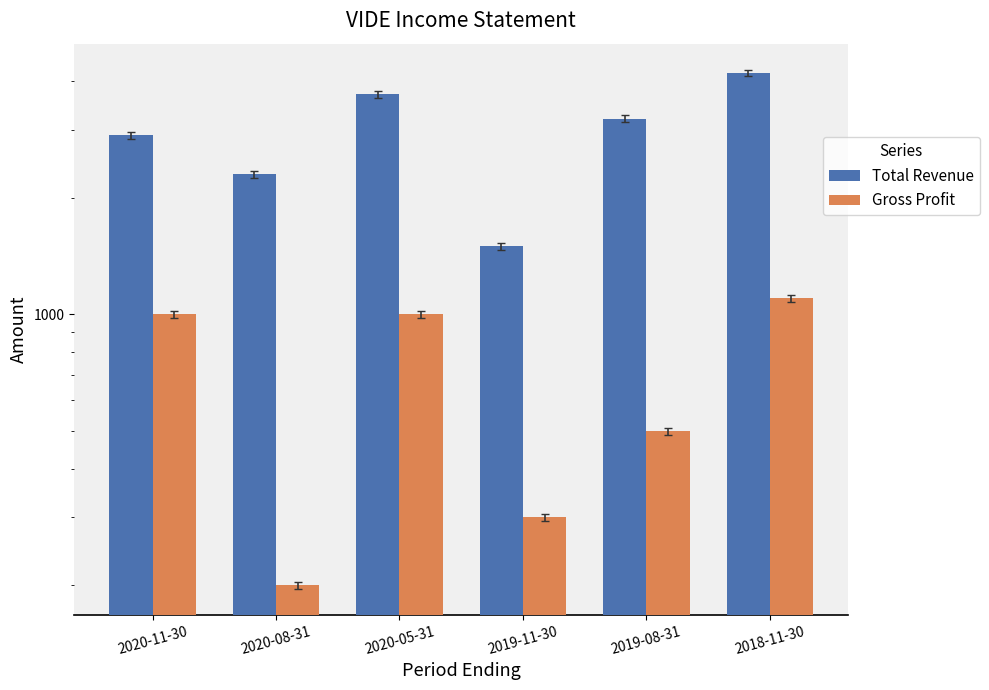

What is the difference between the second highest and minimum values in the Total Revenue series?

2200